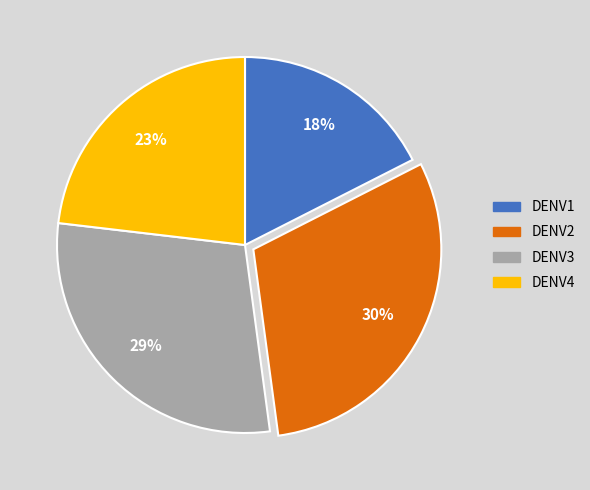

How many slices are in this pie chart?

4